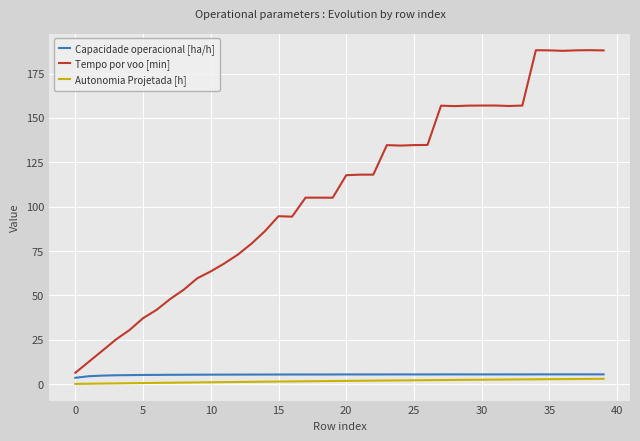

Which series has the widest spread of values?

Tempo por voo [min]